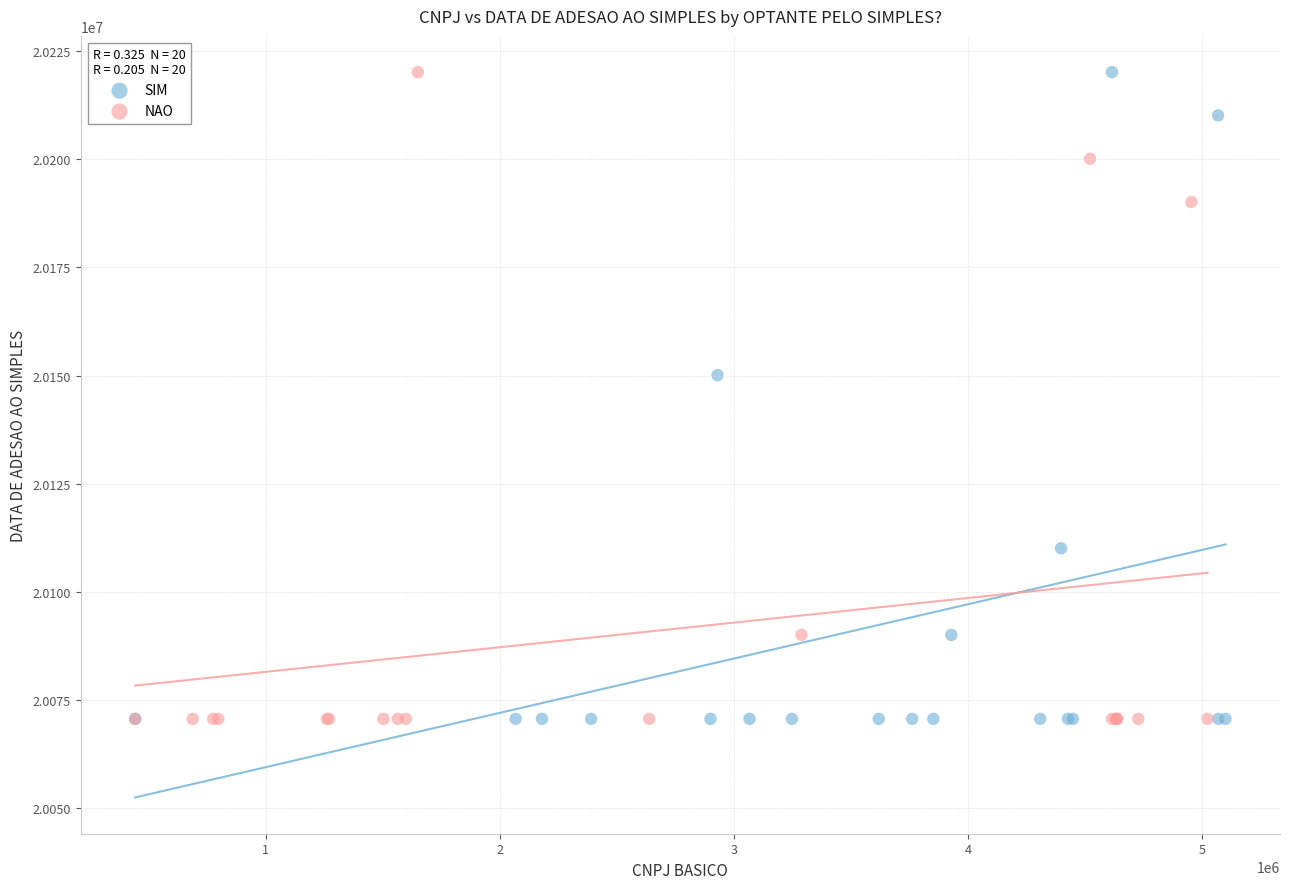

What are all the series names shown in the legend?

SIM, NAO